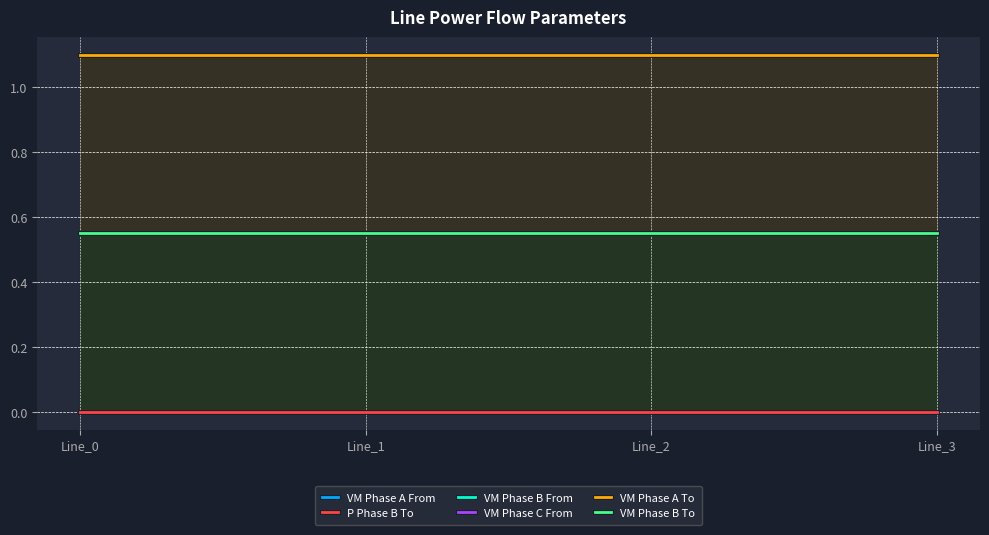

At how many categories does at least one series exceed 0?

4